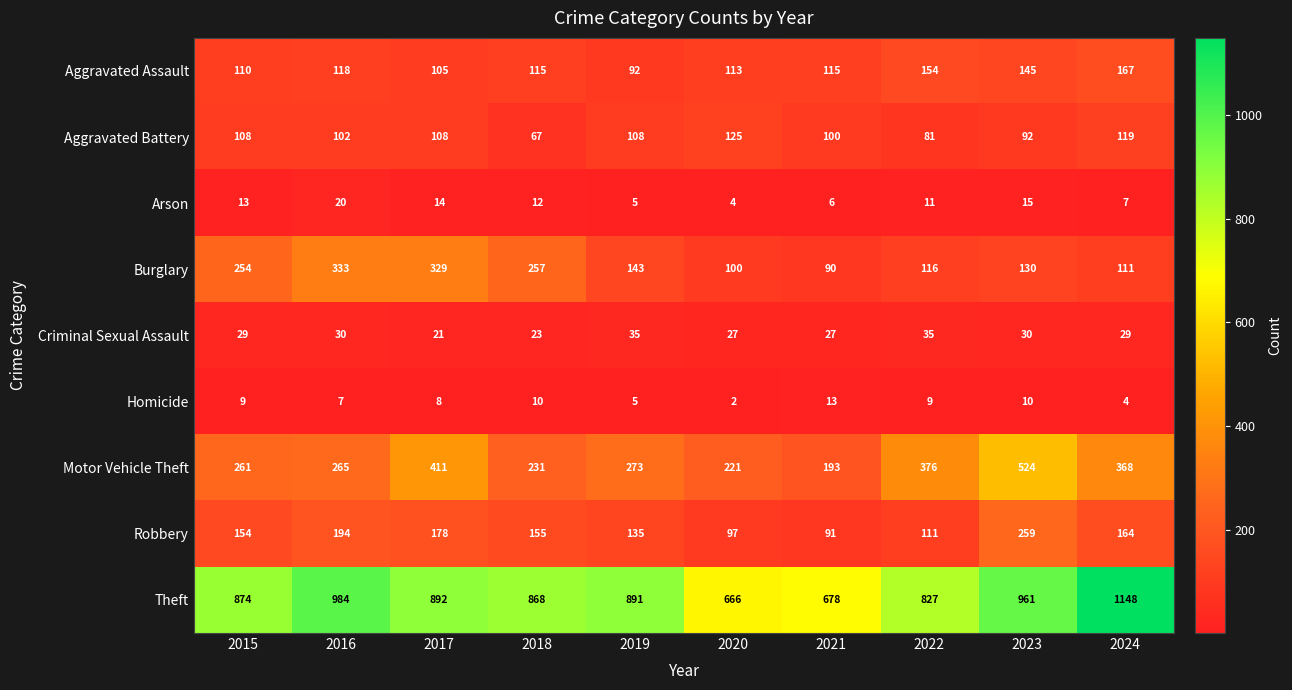

The value of Criminal Sexual Assault at 2016 is 30. True or false?

True